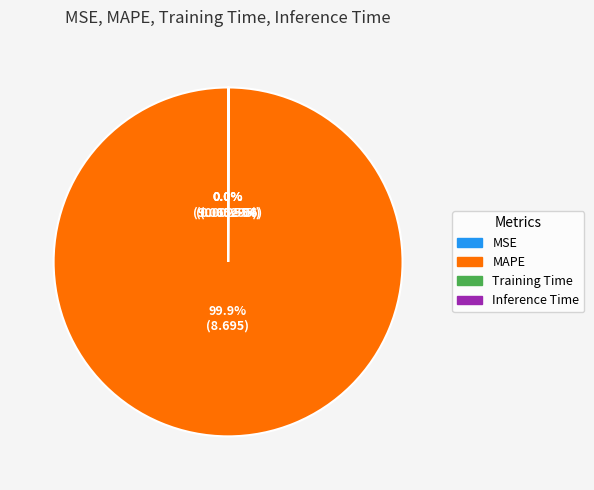

What is the largest slice in the pie chart?

MAPE